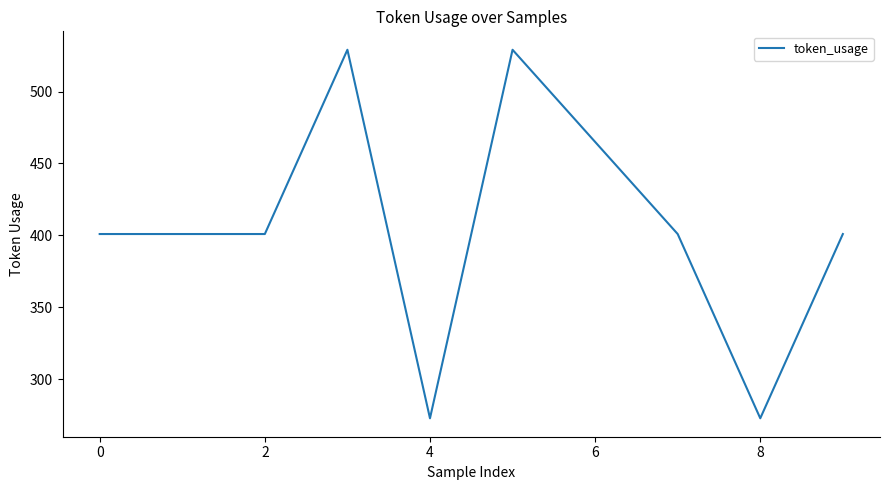

What is the smallest value displayed?

273